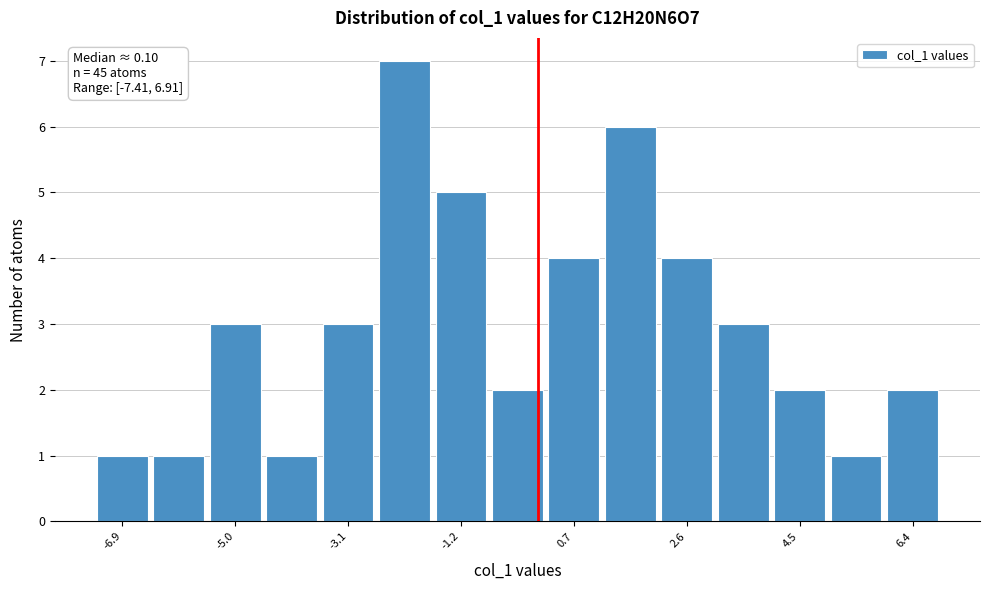

Over which range of the x-axis is the bar tallest?

-2.6 to -1.6